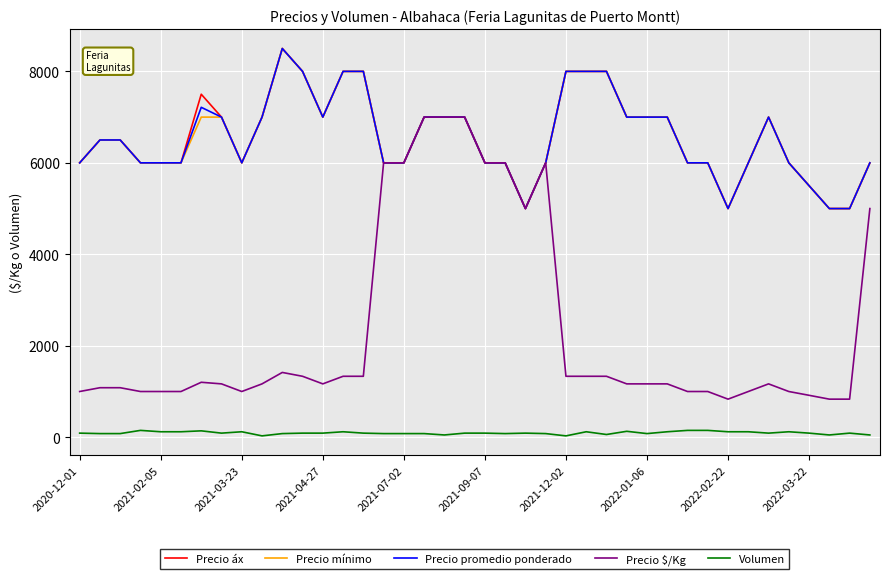

What is the greatest value displayed?

8500